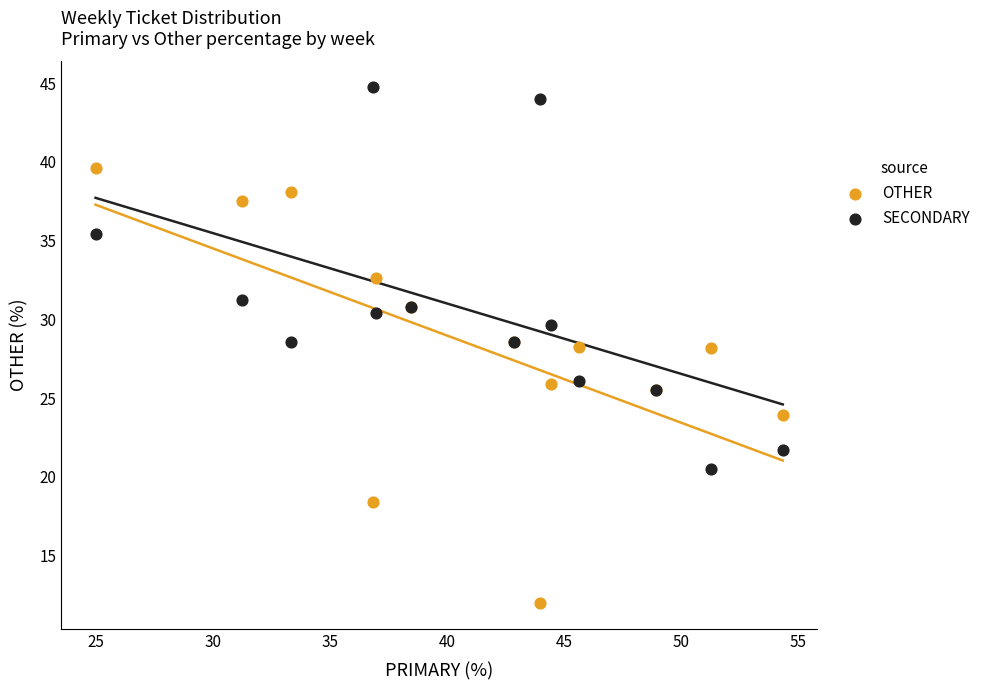

Which series has the widest spread of Y values?

OTHER